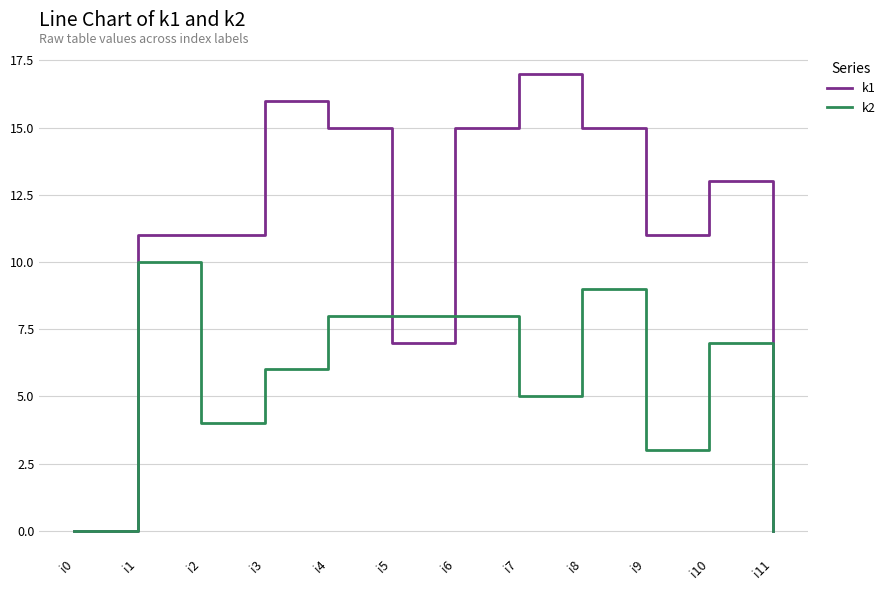

How many distinct data groups are displayed?

2